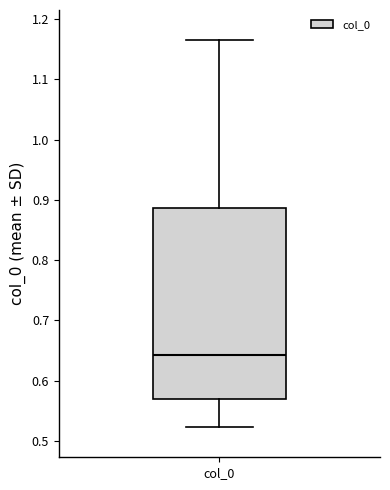

Where is the lower edge of the box for col_0 on the y-axis? The values are not printed on the chart, so give them approximately, as read against the axis.

0.57